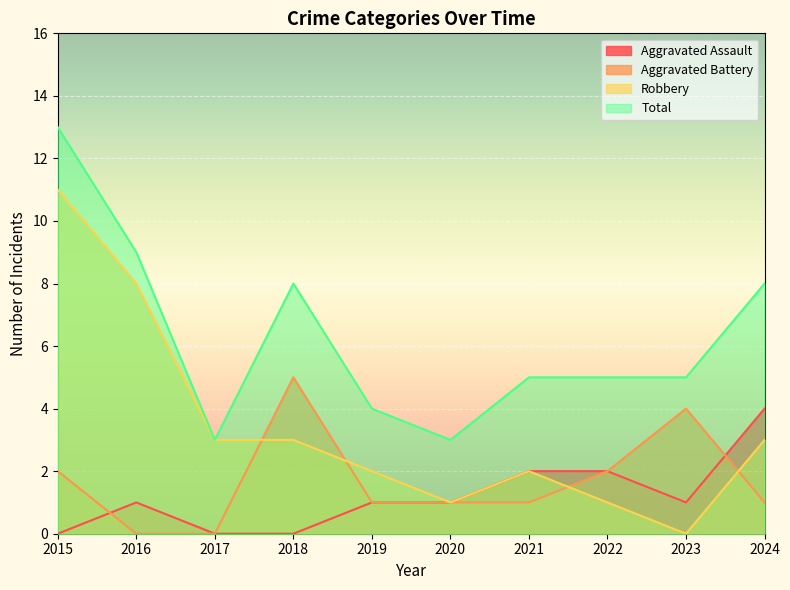

Count the number of data series in this chart.

4